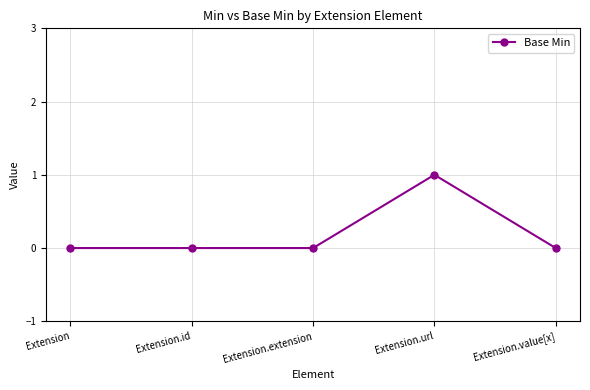

True or false: the data has more than 0 interior local peaks.

True